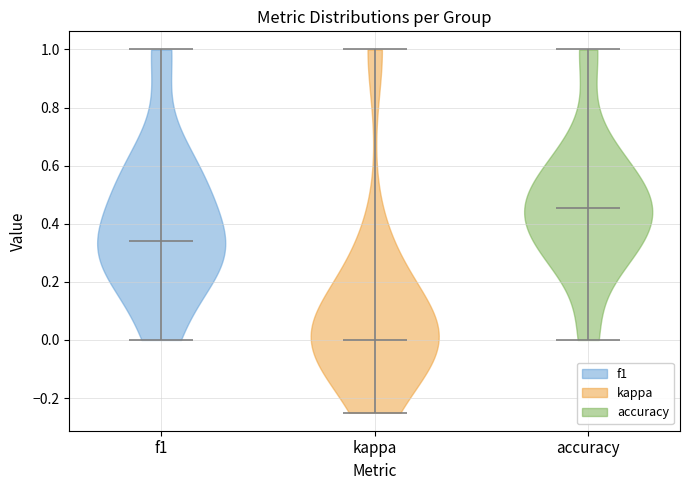

What is the lowest point the violin for f1 reaches on the y-axis? The values are not printed on the chart, so give them approximately, as read against the axis.

0.00